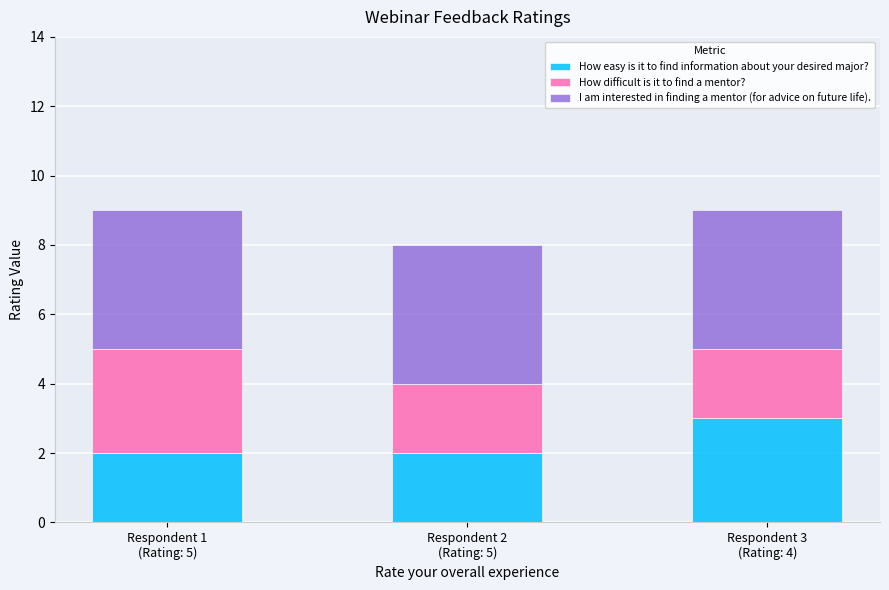

What is the maximum value for How easy is it to find information about your desired major??

3